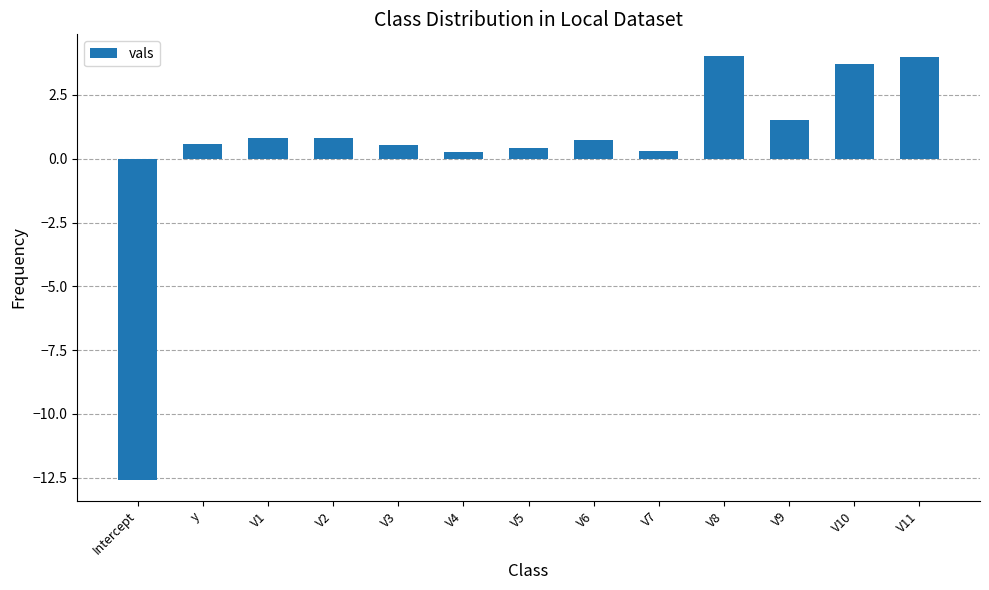

Count the number of data series in this chart.

1